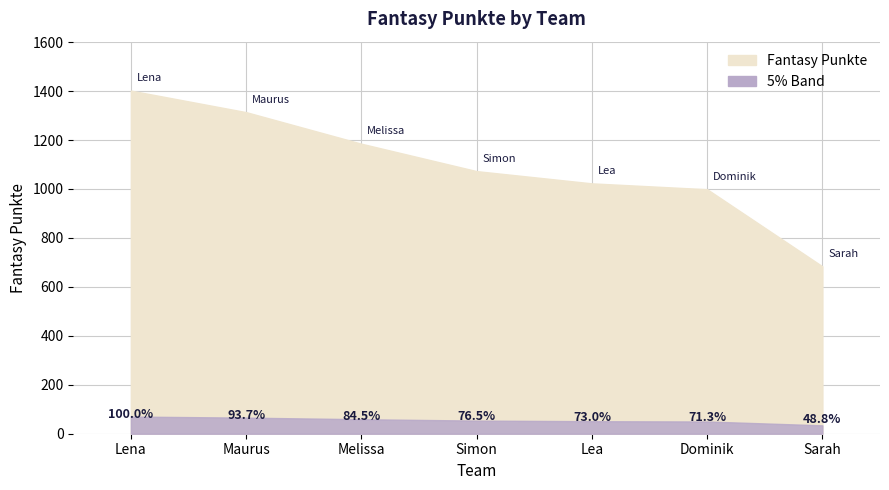

True or false: there are more than 0 points higher than both neighbors.

False